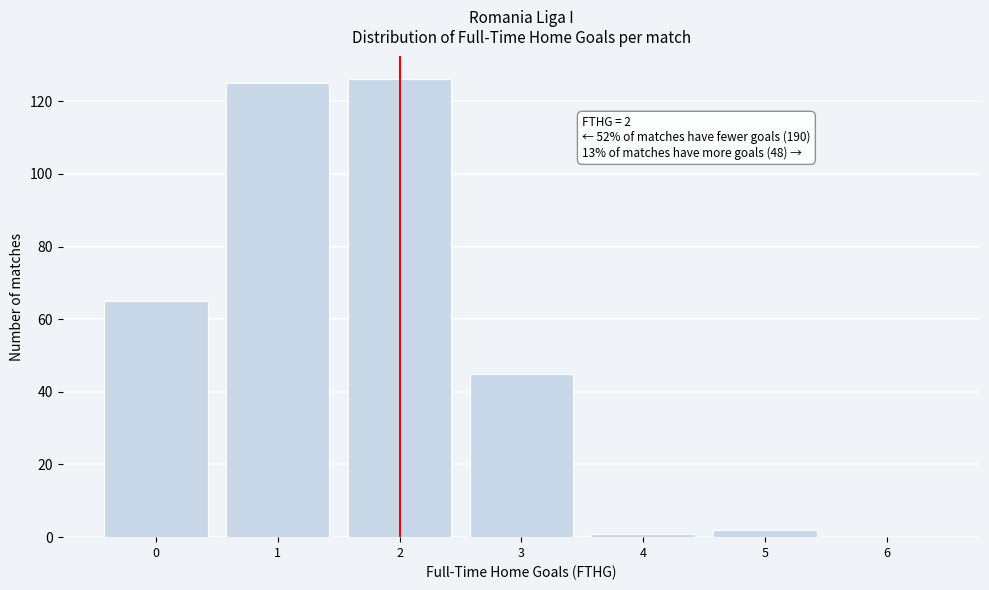

Reading left to right, what are all the values shown in this chart?

0=65	1=125	2=126	3=45	4=1	5=2	6=0